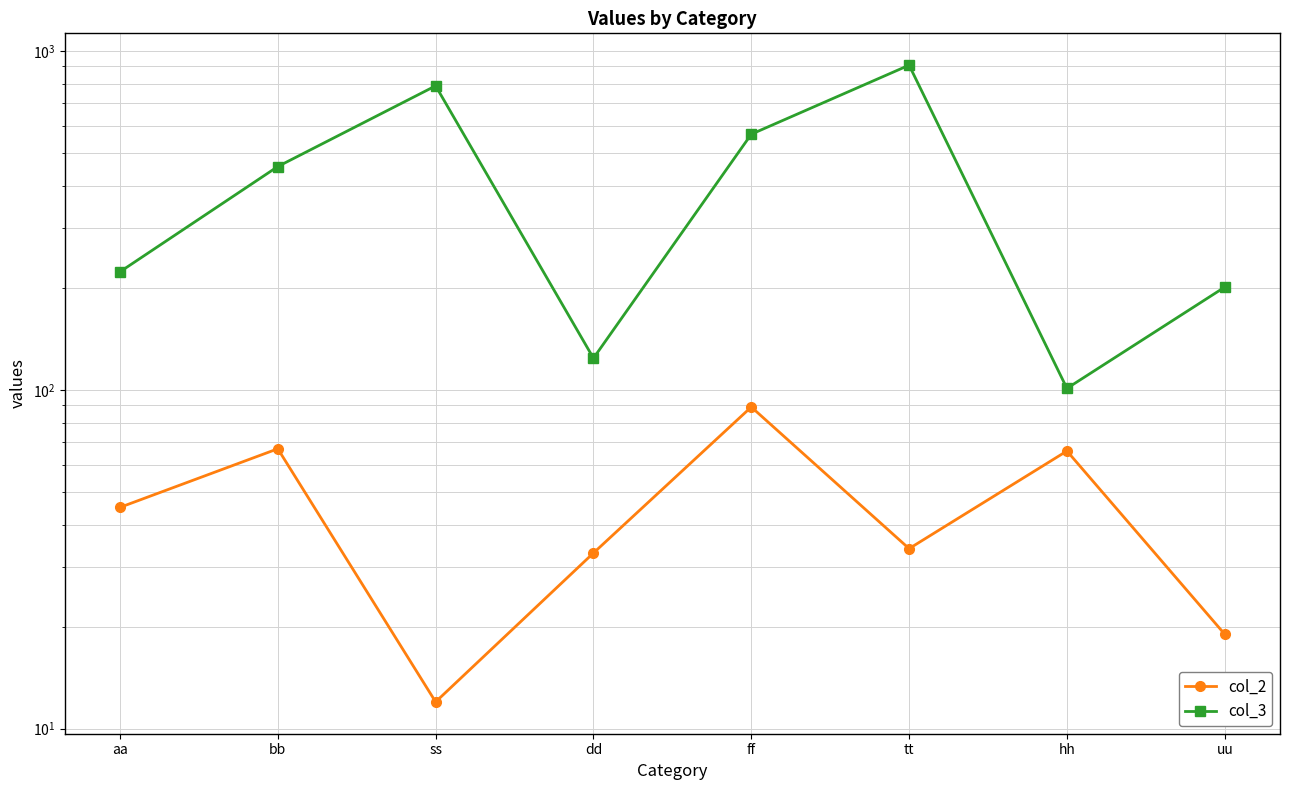

Between aa and dd, which is larger?

aa